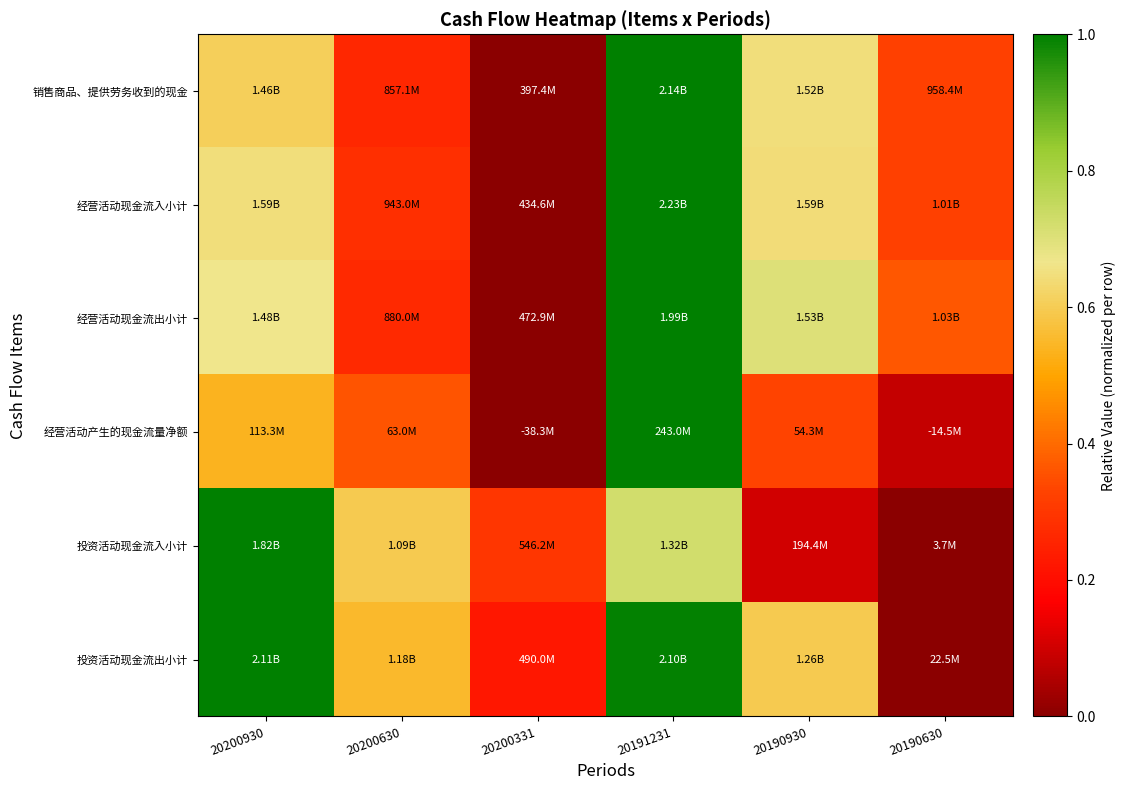

Which label corresponds to the largest value in the chart?

20191231